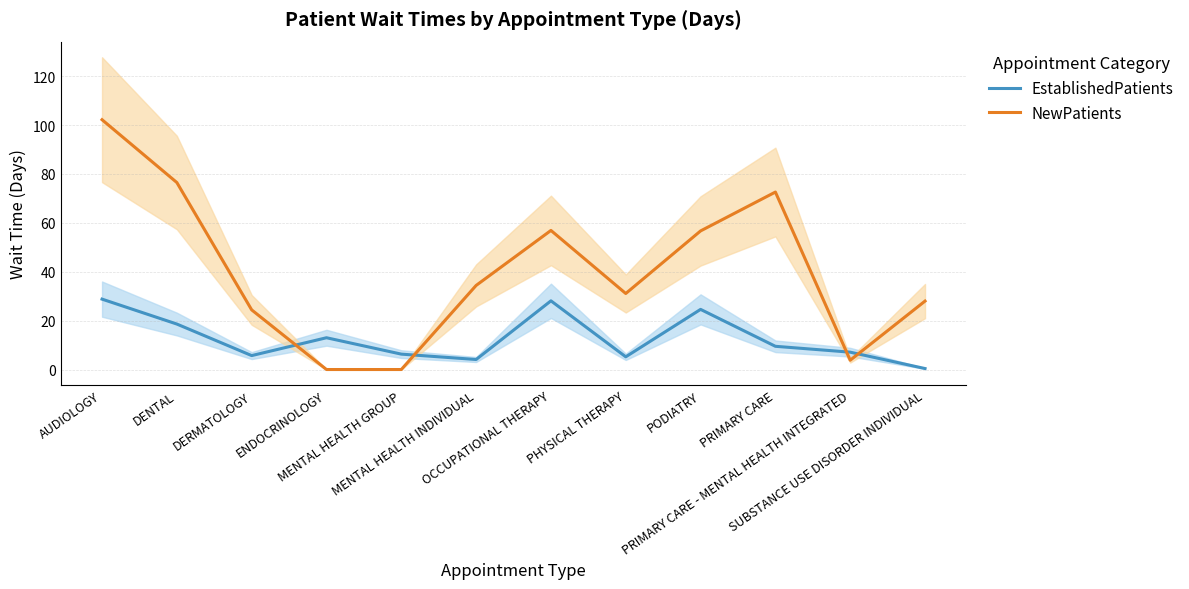

What is the difference between the NewPatients values at DERMATOLOGY and AUDIOLOGY?

77.8